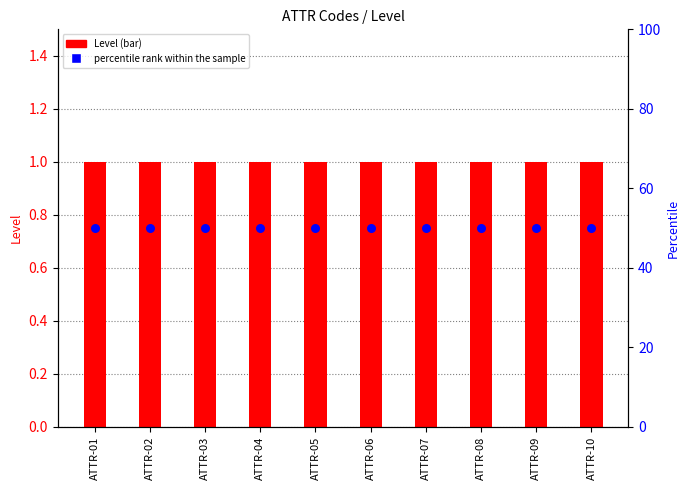

What are all the series names shown in the legend?

Level, percentile rank within the sample